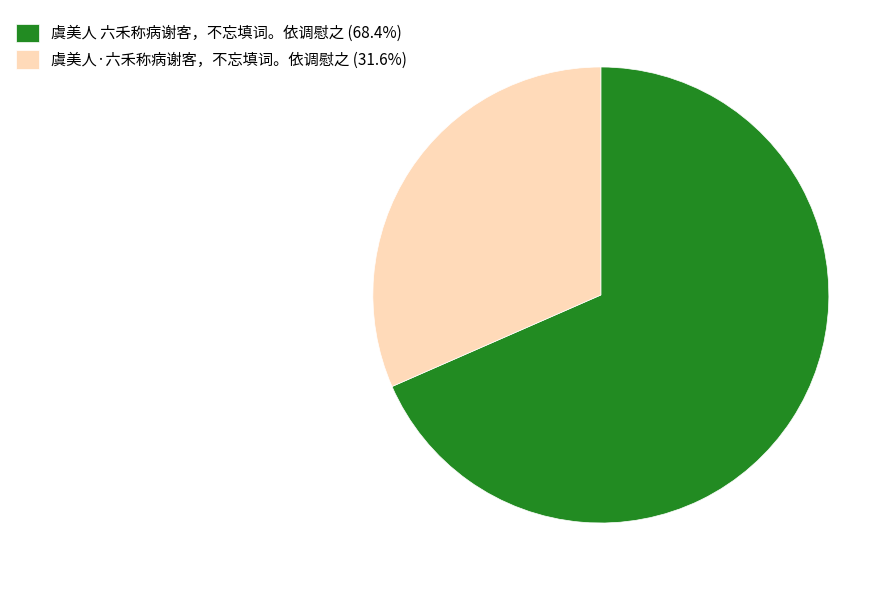

Rank the categories by value from lowest to highest.

虞美人·六禾称病谢客，不忘填词。依调慰之, 虞美人 六禾称病谢客，不忘填词。依调慰之